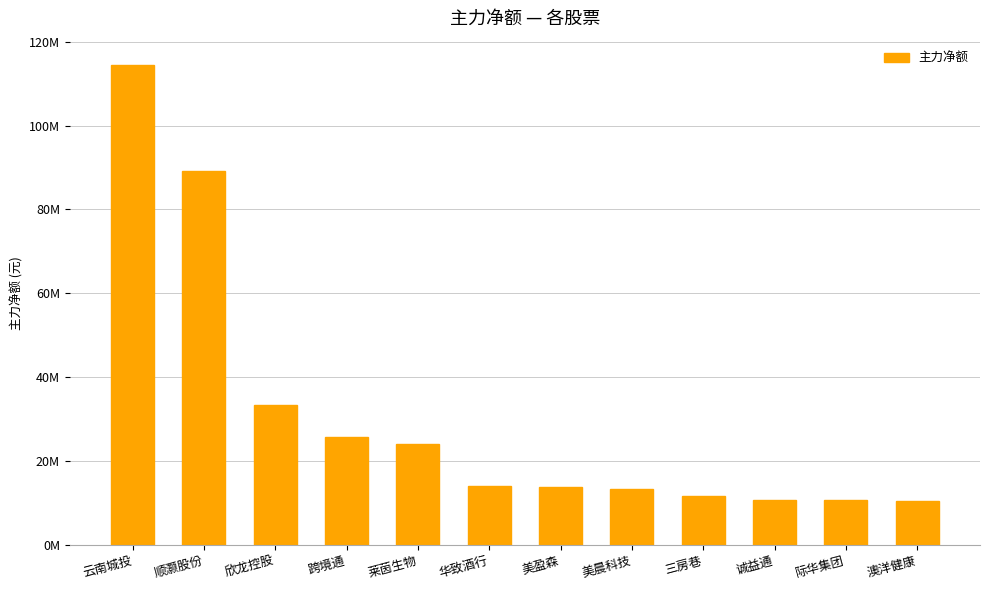

What is the value of the 12th bar from the left?

10450024